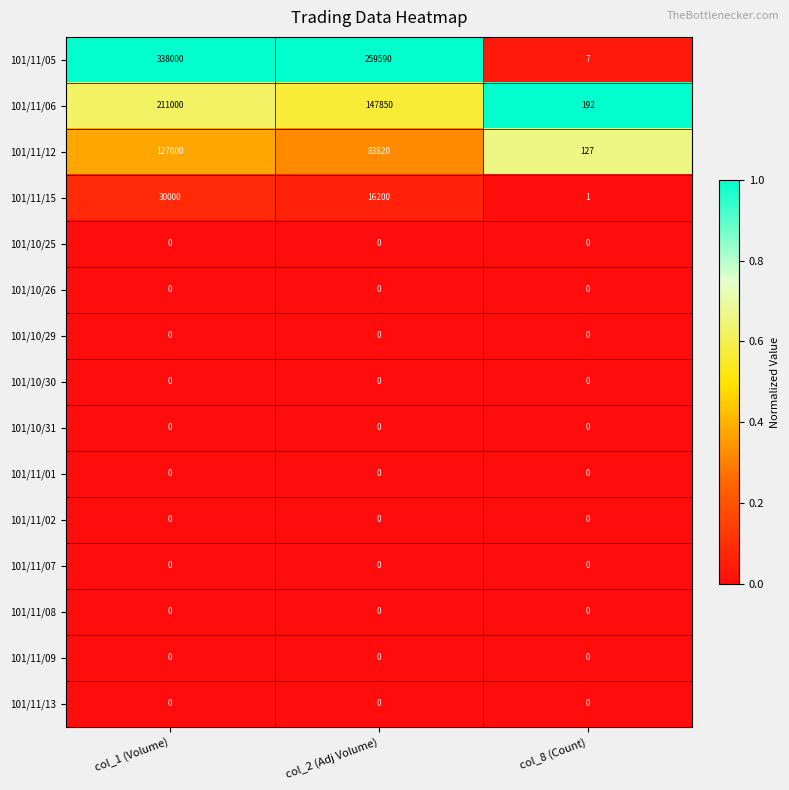

Between col_1 (Volume) and col_8 (Count), which series saw the biggest shift?

101/11/05